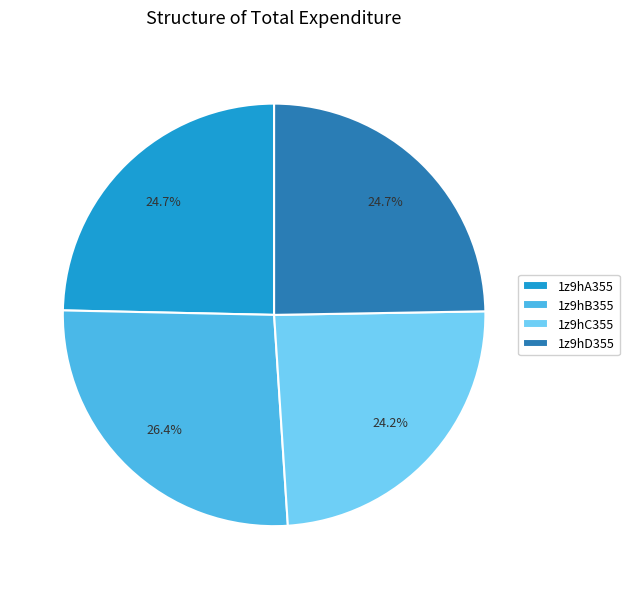

What percentage do 1z9hC355 and 1z9hA355 together represent?

48.9%